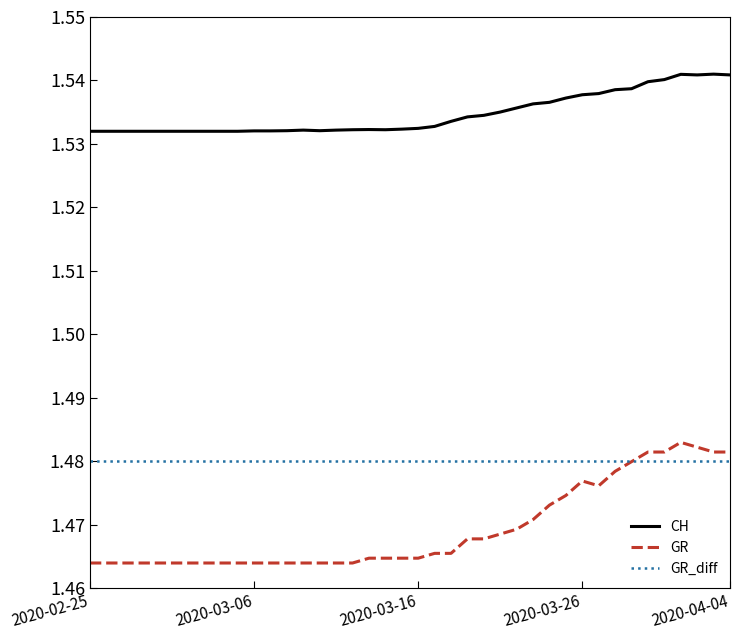

Rank the series by their average value, from highest to lowest.

CH, GR_diff, GR